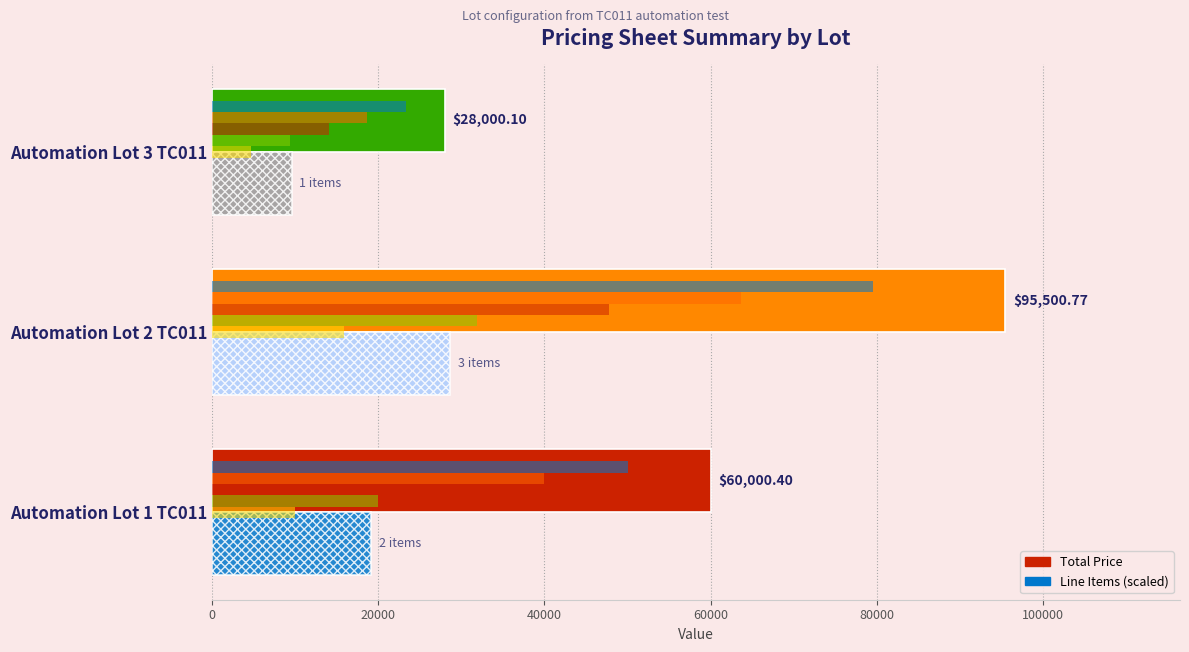

What is the value of the Total Price bar at the 3rd from the left?

28000.1